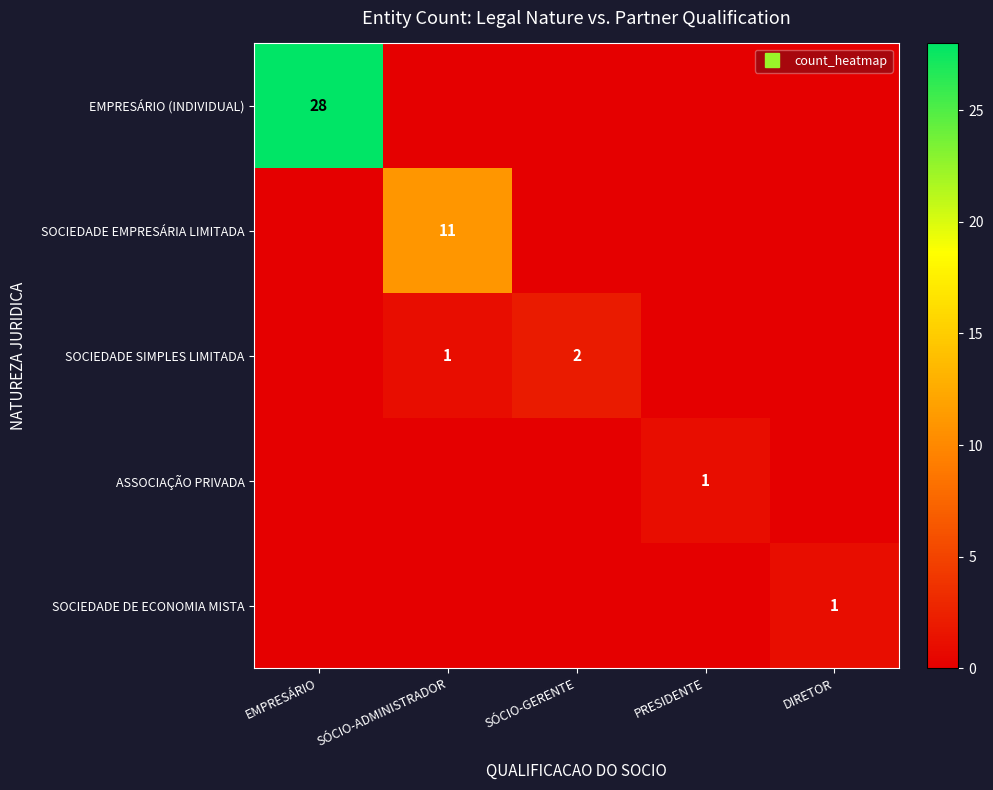

True or false: SOCIEDADE DE ECONOMIA MISTA has a value of 0 at EMPRESÁRIO.

False